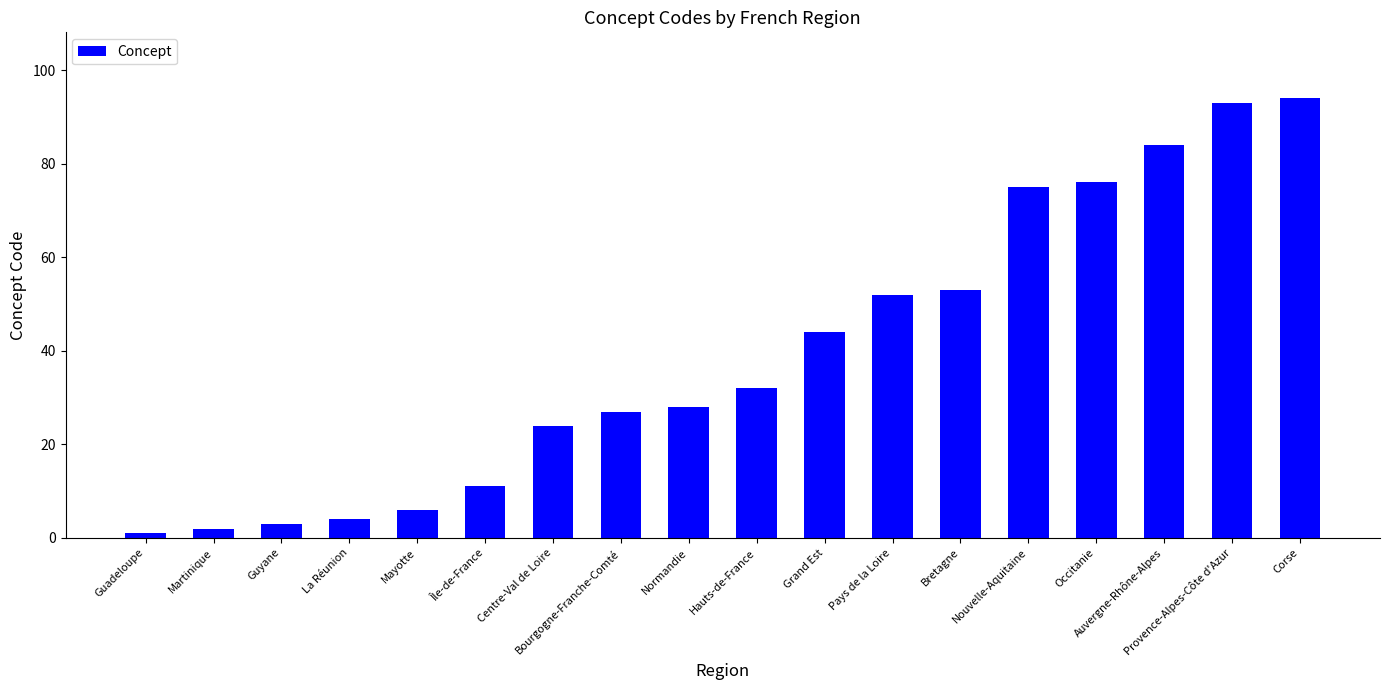

Reading left to right, list all the values displayed in this chart.

Guadeloupe=1	Martinique=2	Guyane=3	La Réunion=4	Mayotte=6	Île-de-France=11	Centre-Val de Loire=24	Bourgogne-Franche-Comté=27	Normandie=28	Hauts-de-France=32	Grand Est=44	Pays de la Loire=52	Bretagne=53	Nouvelle-Aquitaine=75	Occitanie=76	Auvergne-Rhône-Alpes=84	Provence-Alpes-Côte d'Azur=93	Corse=94